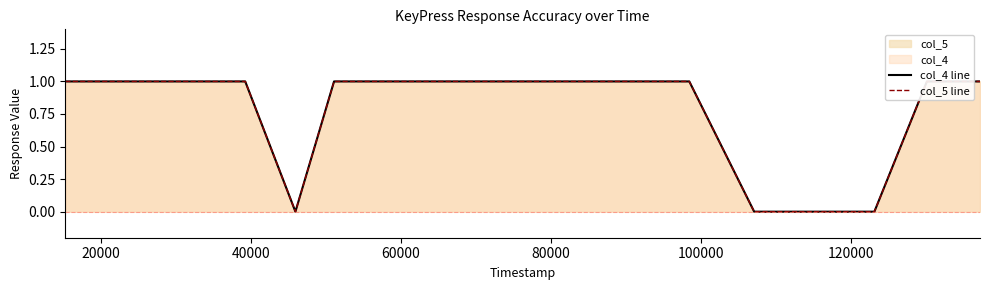

True or false: col_5 line and col_4 line intersect in this chart.

False